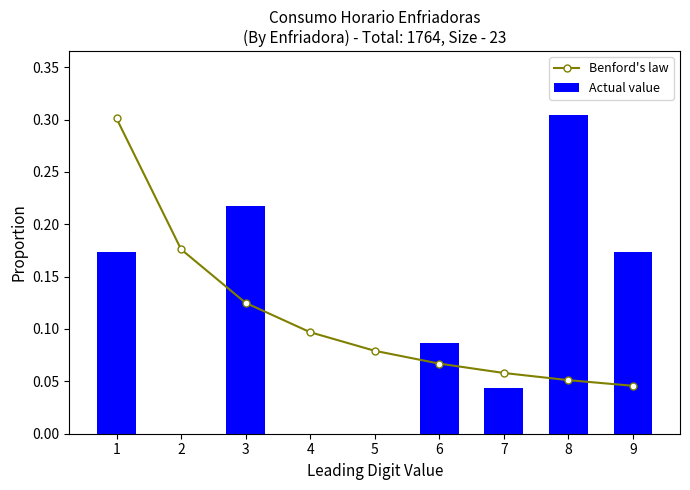

Which series has the largest total across all categories?

Benford's law